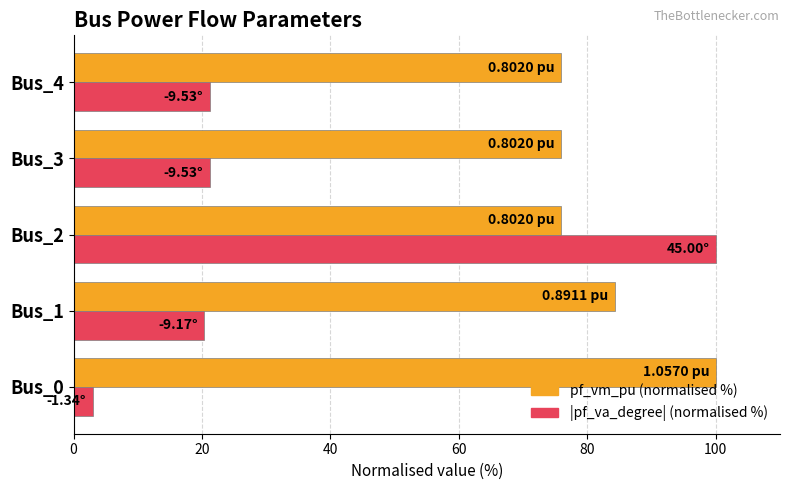

List the series in order of their overall mean, lowest first.

|pf_va_degree| (normalised %), pf_vm_pu (normalised %)